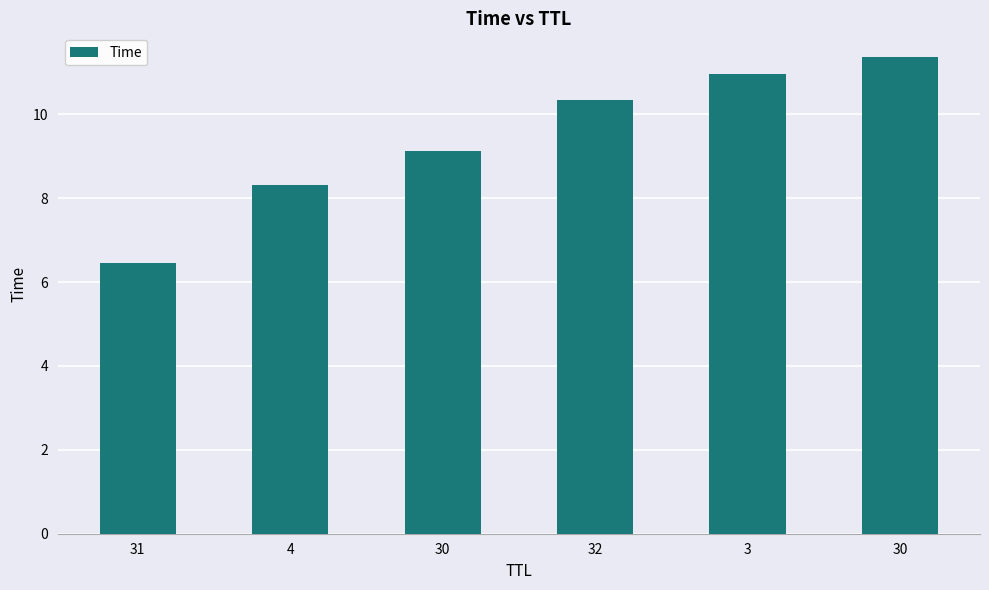

Reading left to right, extract all data points from this chart.

31=6.5	4=8.3	30=9.1	32=10.3	3=11.0	30=11.4